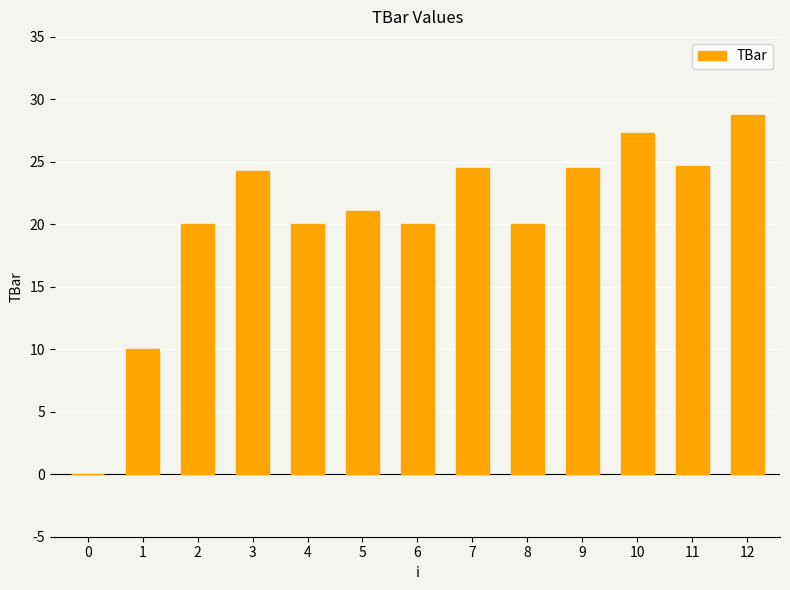

Which category has the highest value across all series?

12